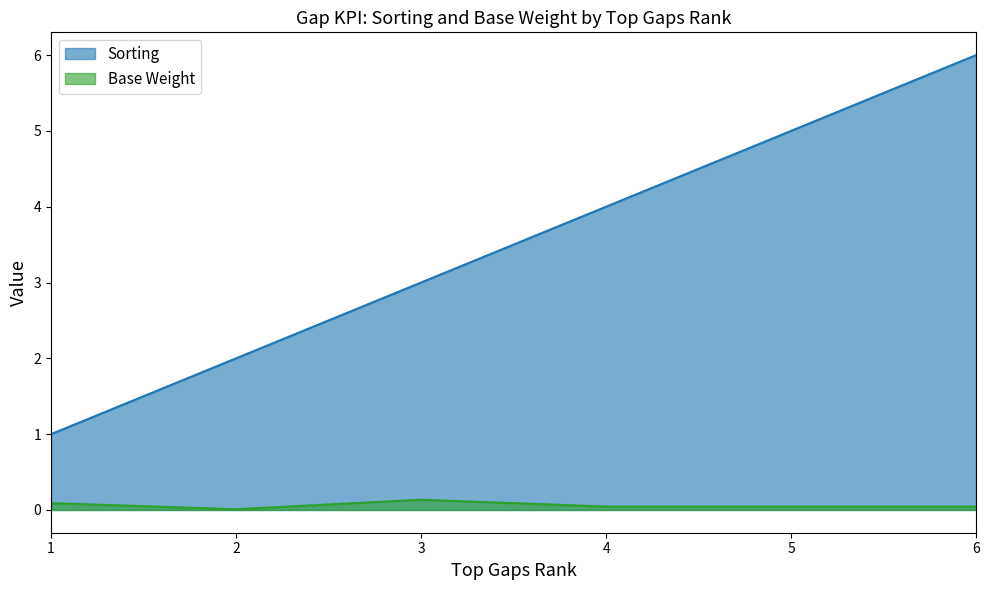

Count the number of categories in the chart.

6